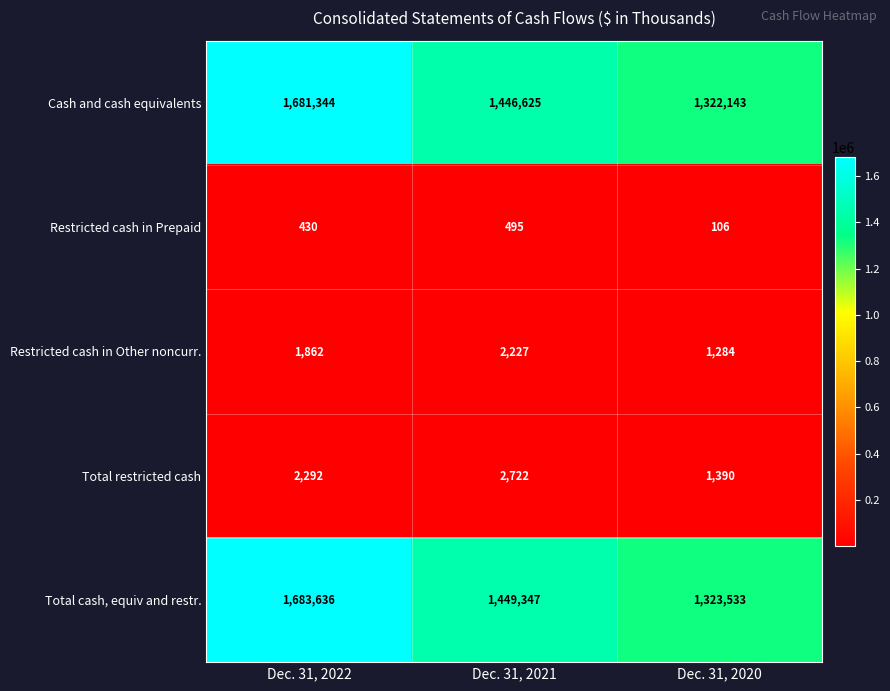

Reading left to right, extract all data points from this chart.

Cash and cash equivalents: 1681344	1446625	1322143
Restricted cash in Prepaid: 430	495	106
Restricted cash in Other noncurr.: 1862	2227	1284
Total restricted cash: 2292	2722	1390
Total cash, equiv and restr.: 1683636	1449347	1323533